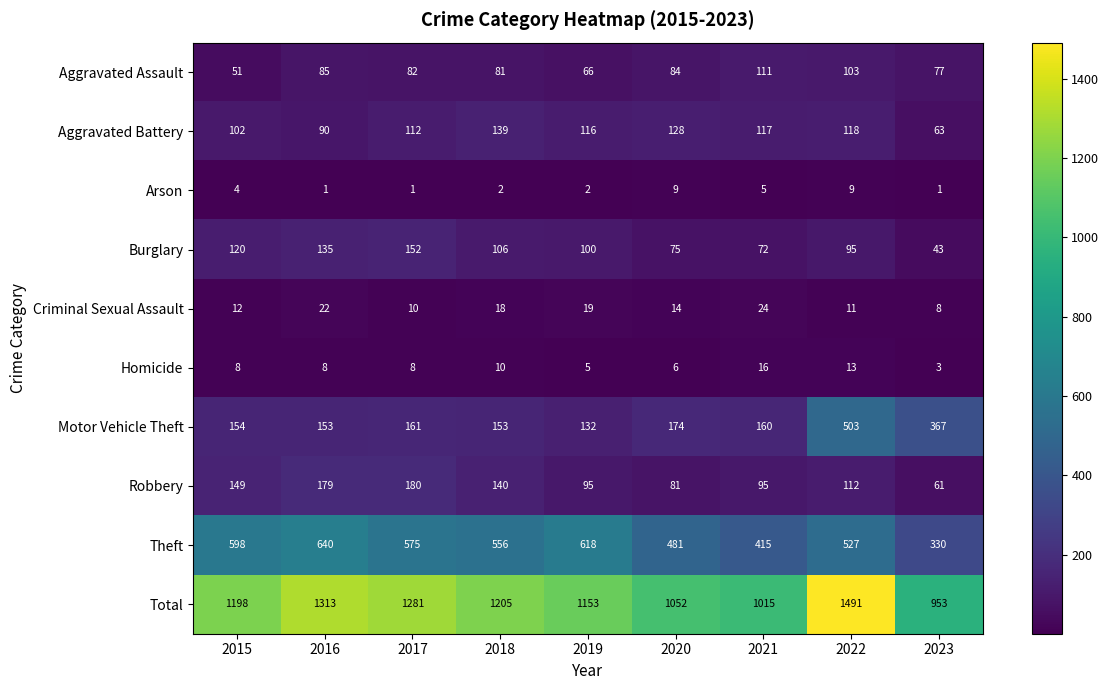

What is the maximum value shown in the chart?

1491